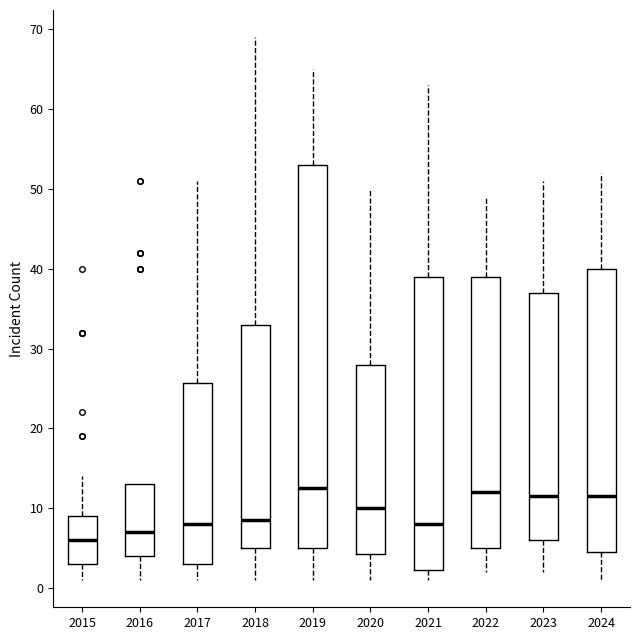

Where is the lower edge of the box at x = 2023 on the y-axis? The values are not printed on the chart, so give them approximately, as read against the axis.

6